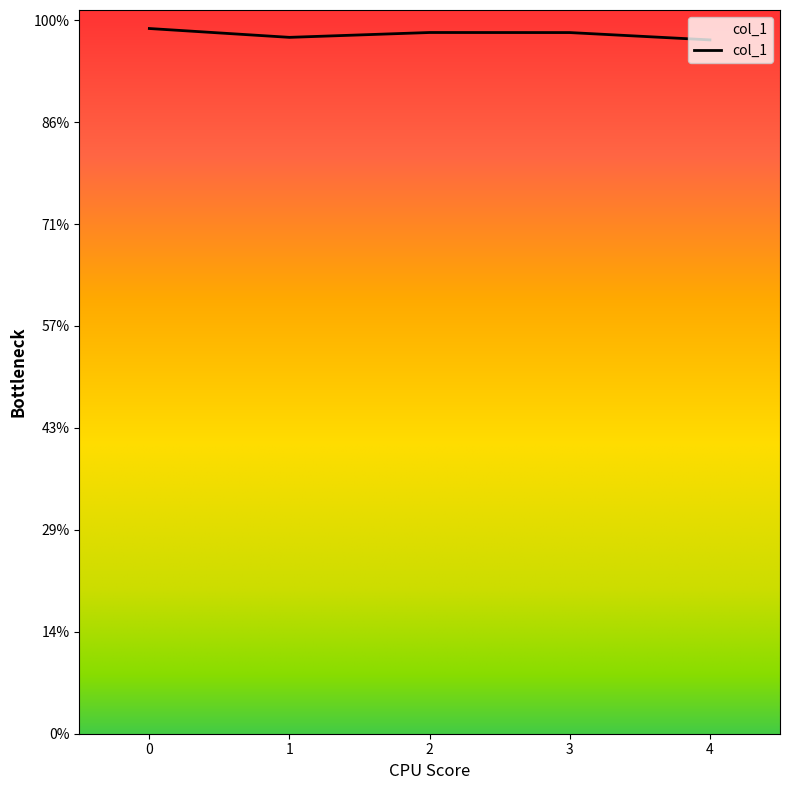

True or false: the data shows 1.8 at 0.

False